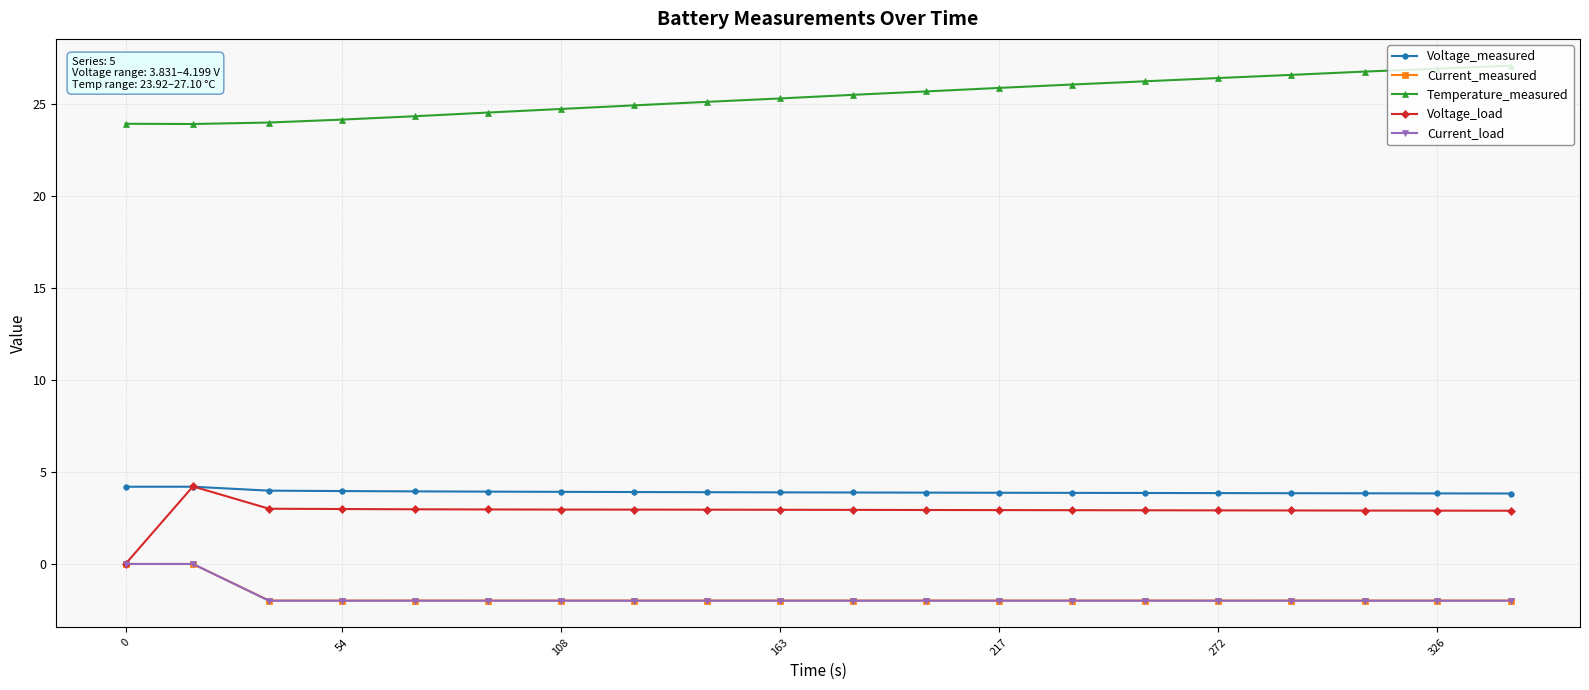

What is the minimum value shown in the chart?

-2.0